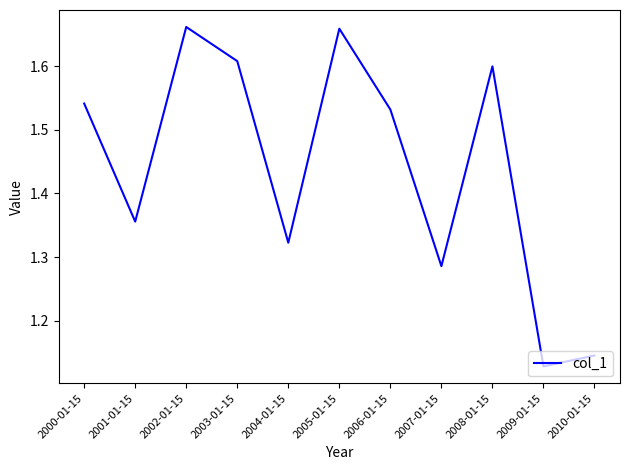

How many lines are shown in the chart?

1